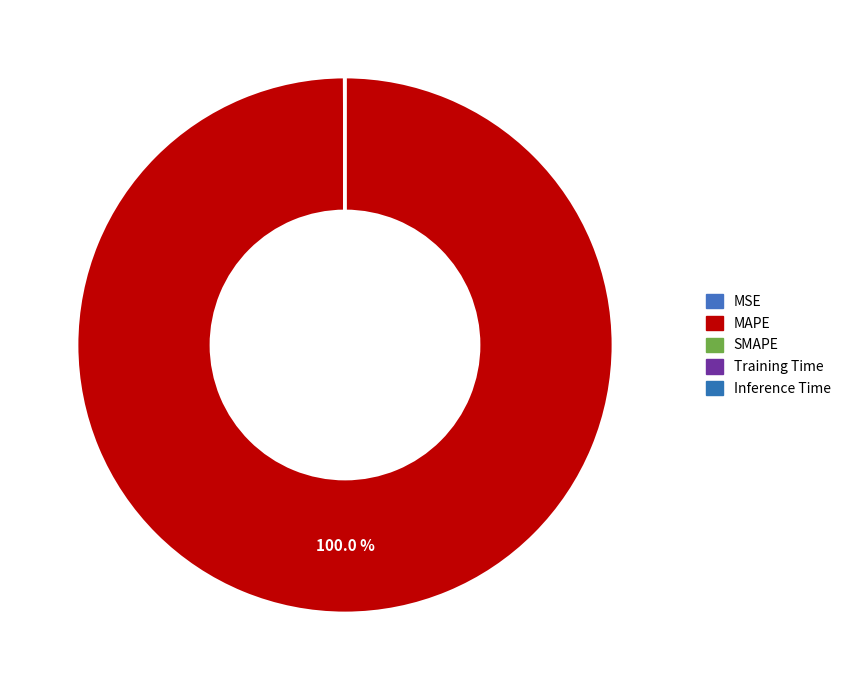

True or false: Inference Time accounts for 1% of the total.

False